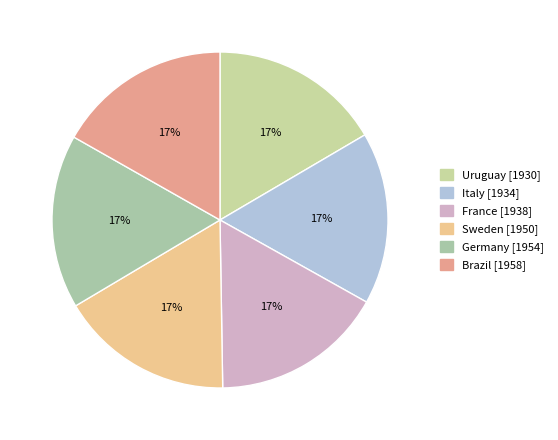

What percentage is the Germany slice, to the nearest percent?

17%